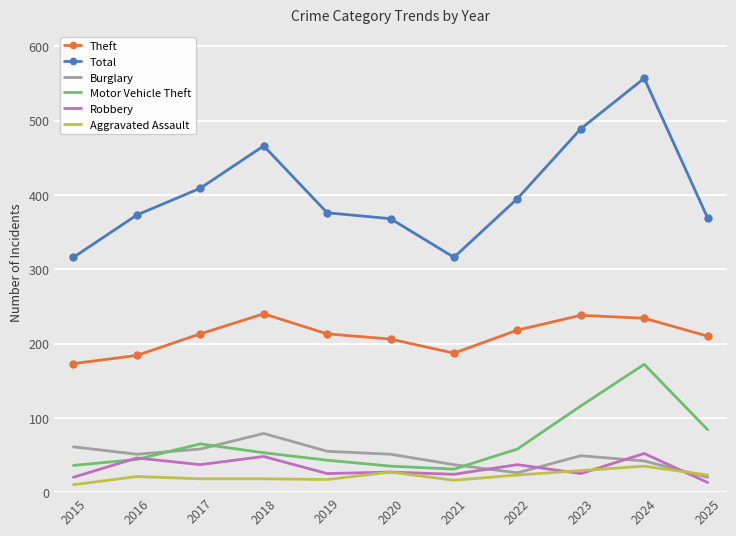

Is it true that Total equals 368 at 2020?

True